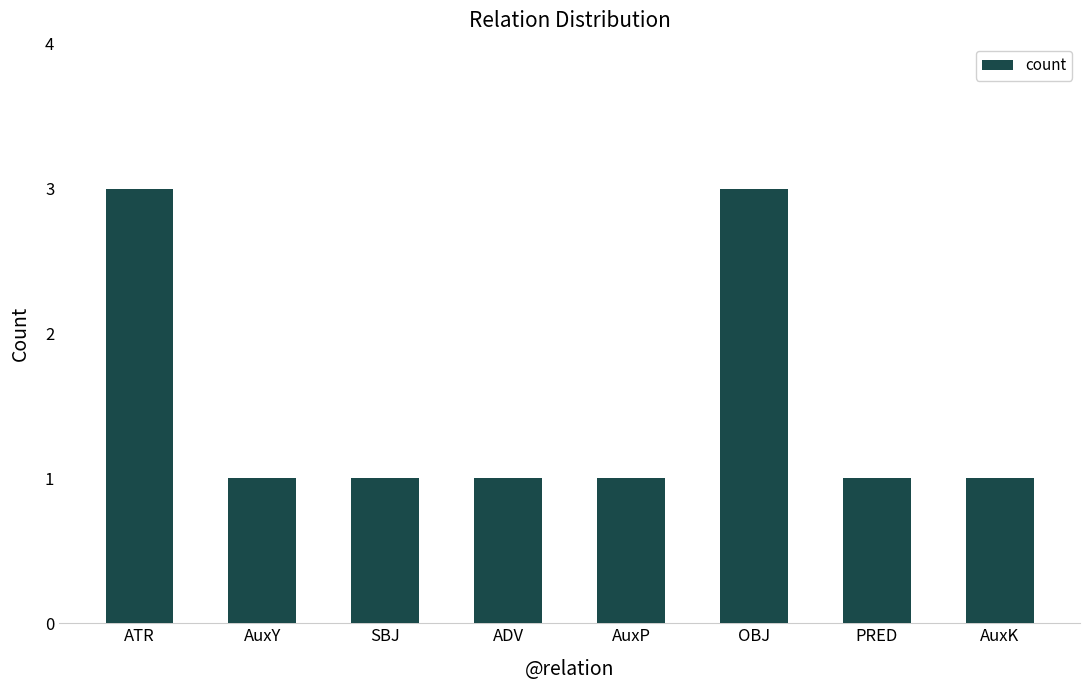

Are the bars horizontal?

No